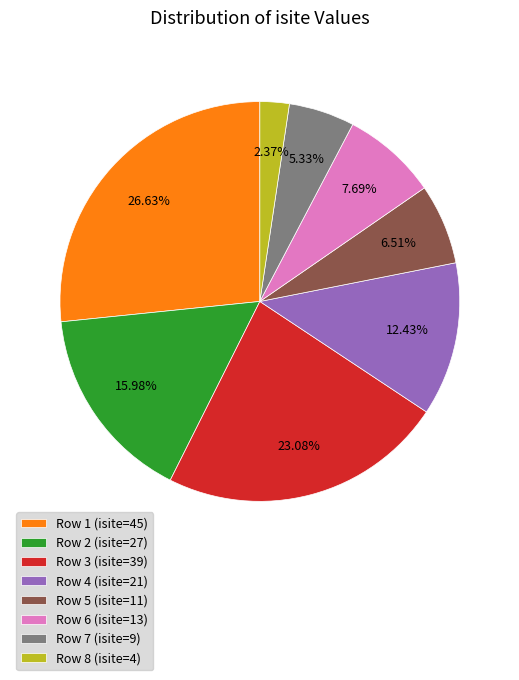

What is the ratio of the value at Row 3 (isite=39) to the value at Row 1 (isite=45)?

0.9